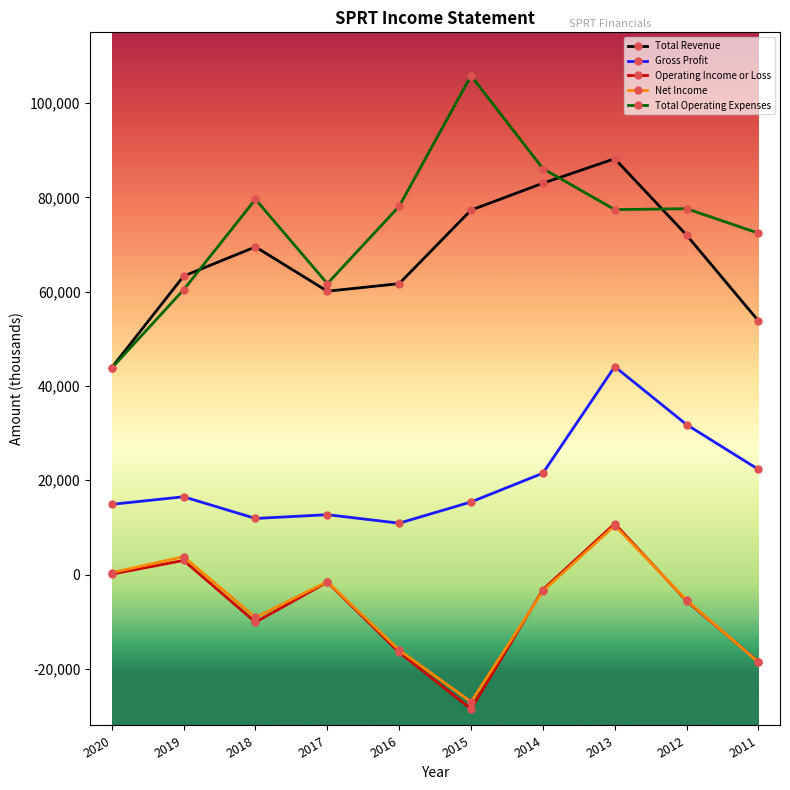

What is the difference between the maximum and minimum values in the Total Operating Expenses series?

62000